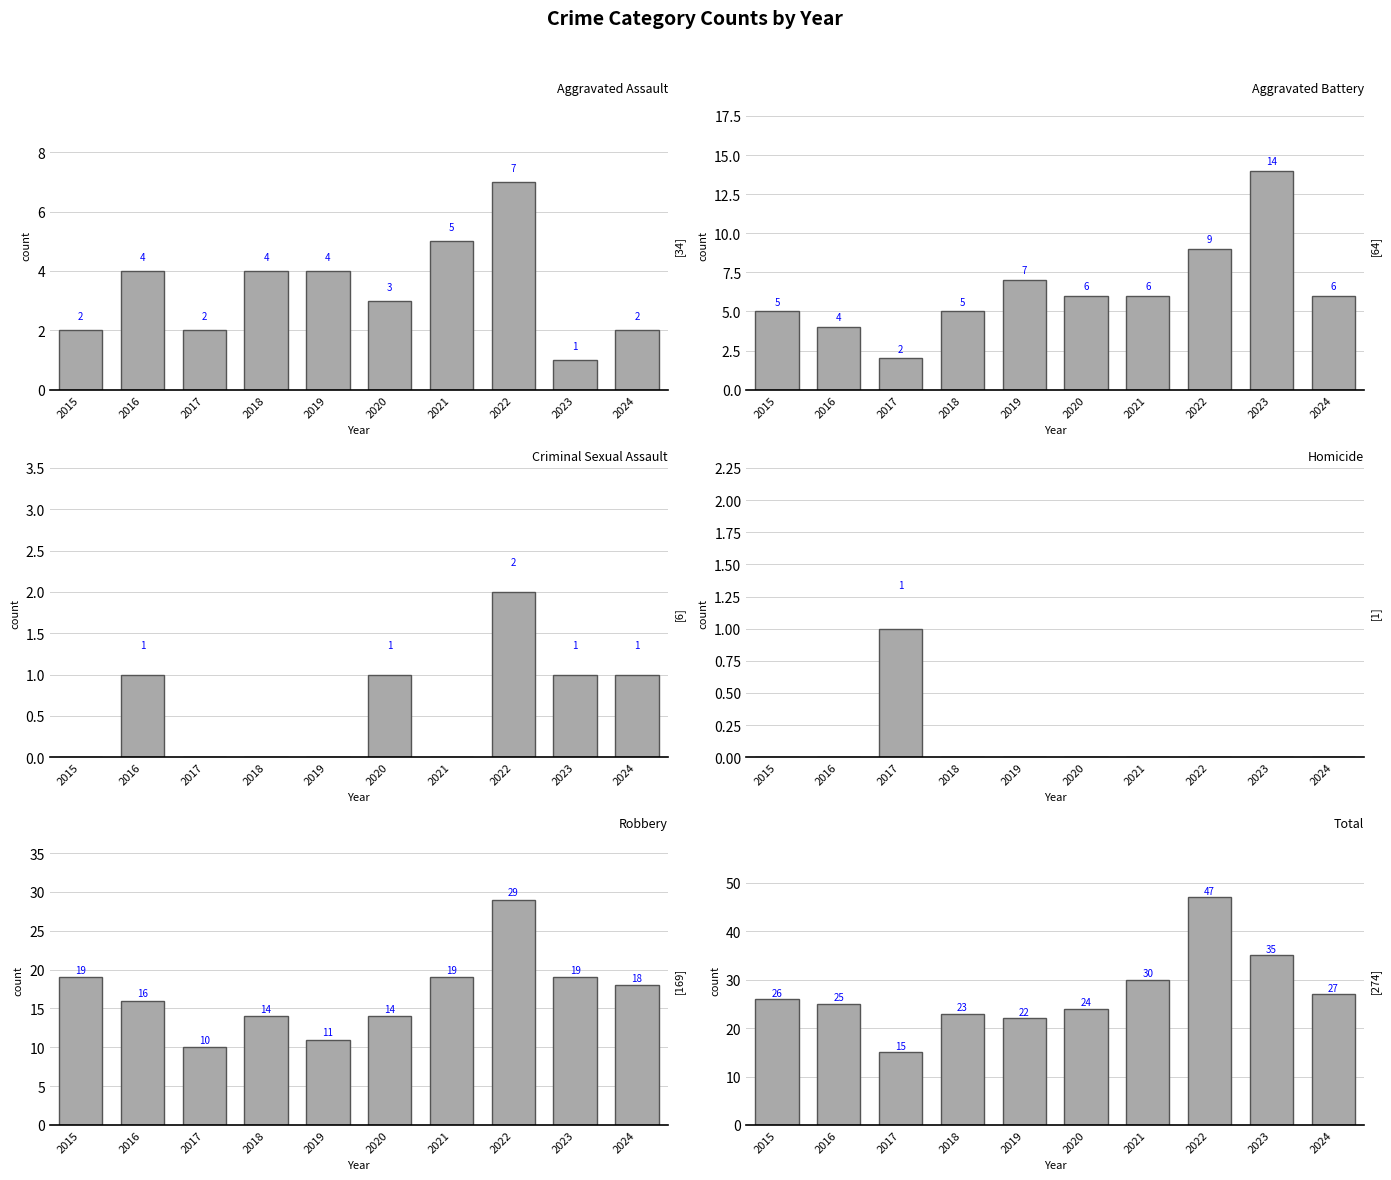

Reading left to right, what are all the values shown in this chart?

Aggravated Assault: 2	4	2	4	4	3	5	7	1	2
Aggravated Battery: 5	4	2	5	7	6	6	9	14	6
Criminal Sexual Assault: 0	1	0	0	0	1	0	2	1	1
Homicide: 0	0	1	0	0	0	0	0	0	0
Robbery: 19	16	10	14	11	14	19	29	19	18
Total: 26	25	15	23	22	24	30	47	35	27